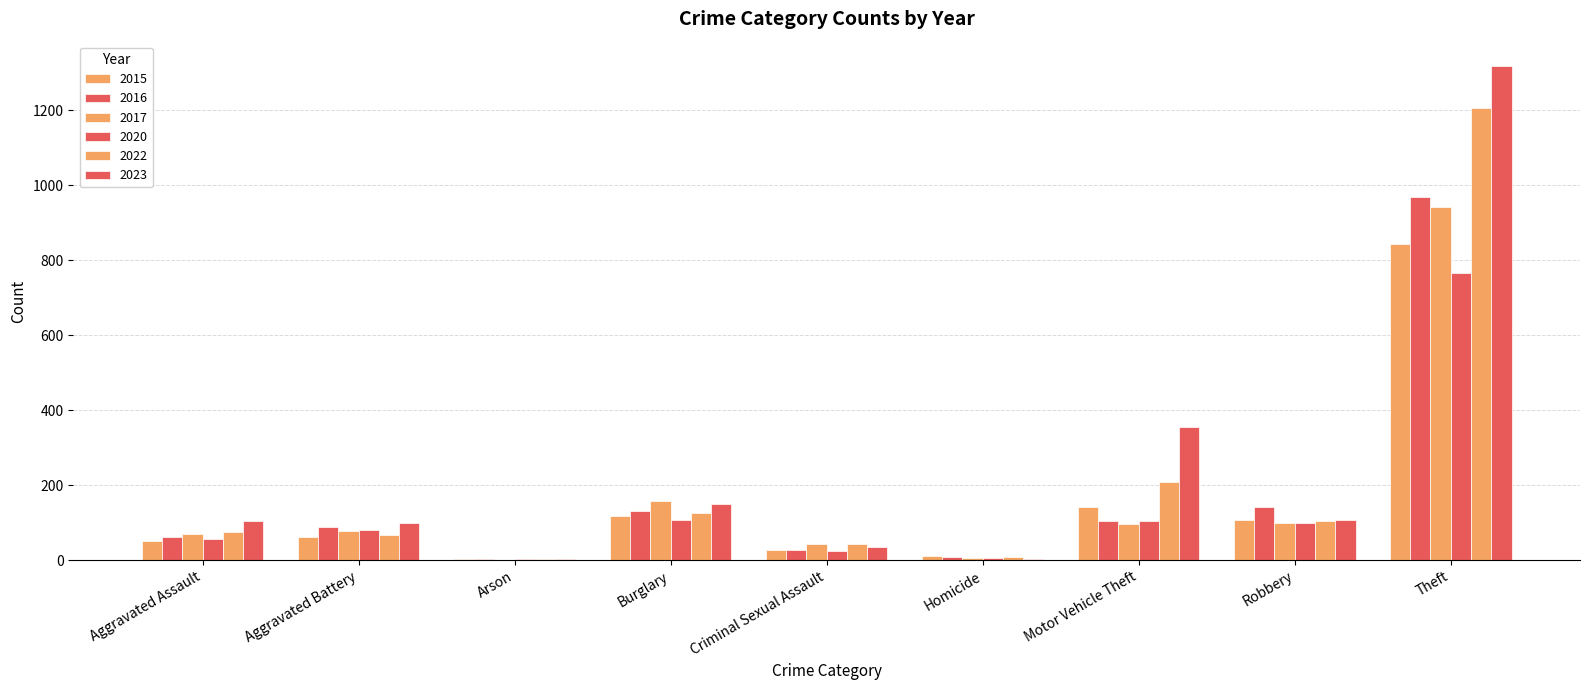

How many groups of bars are there?

9